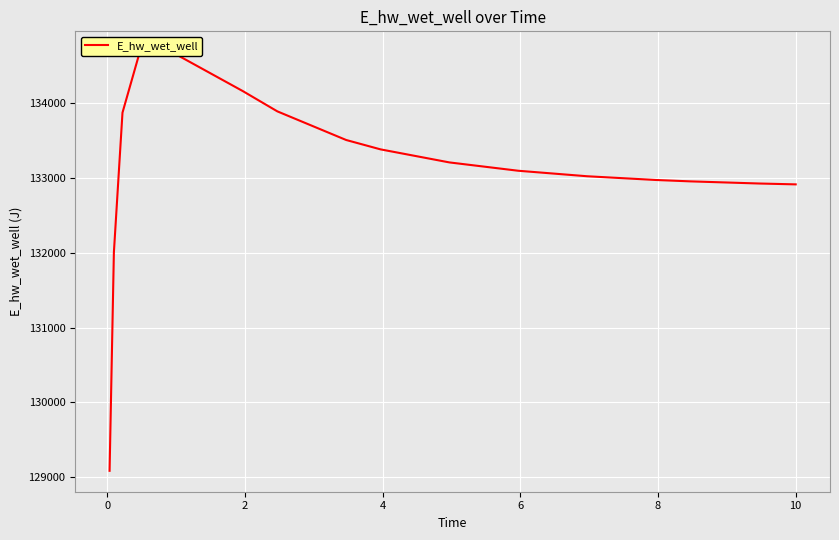

Where does the data first go above 133204?

2